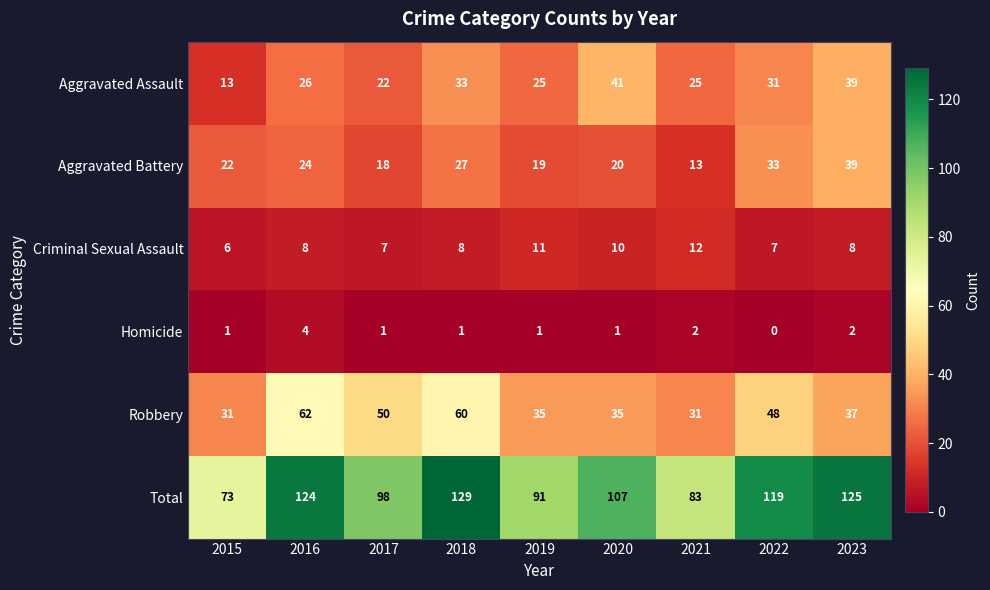

How many values in the Criminal Sexual Assault series are below 8?

3